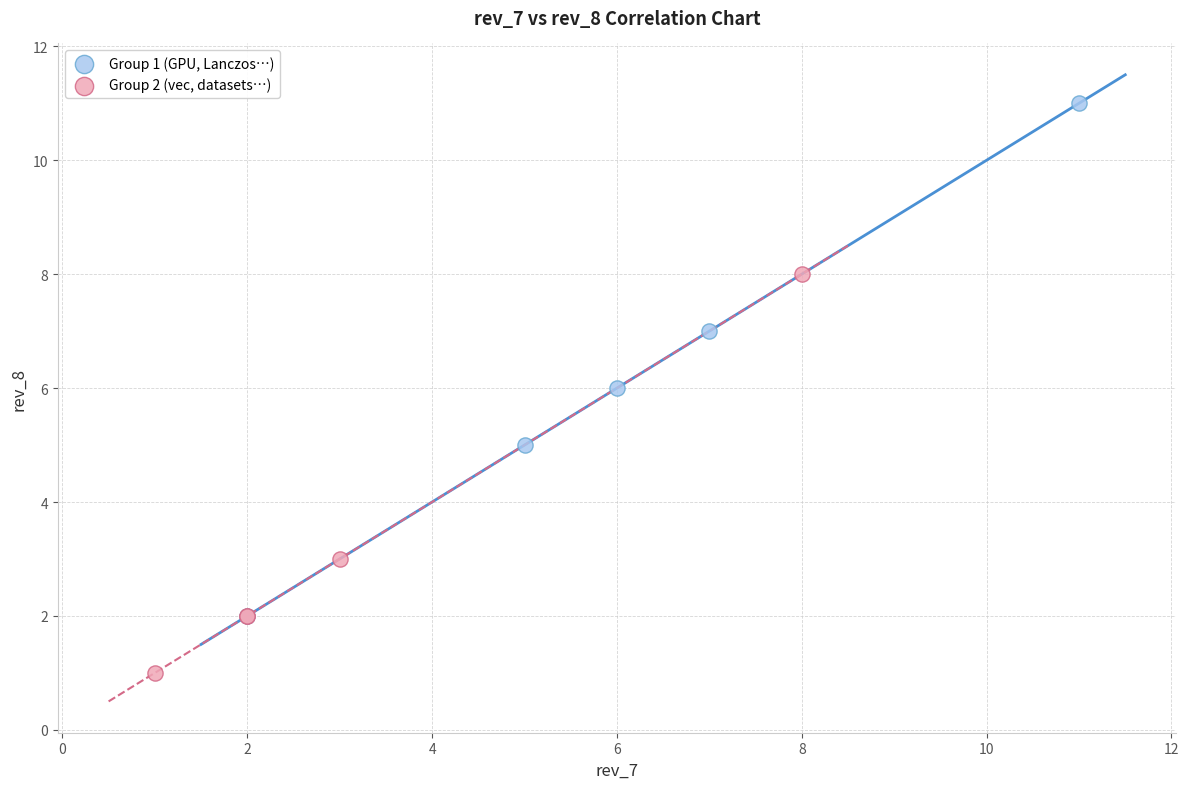

Which series contains the highest Y value?

Group 1 (GPU, Lanczos…)